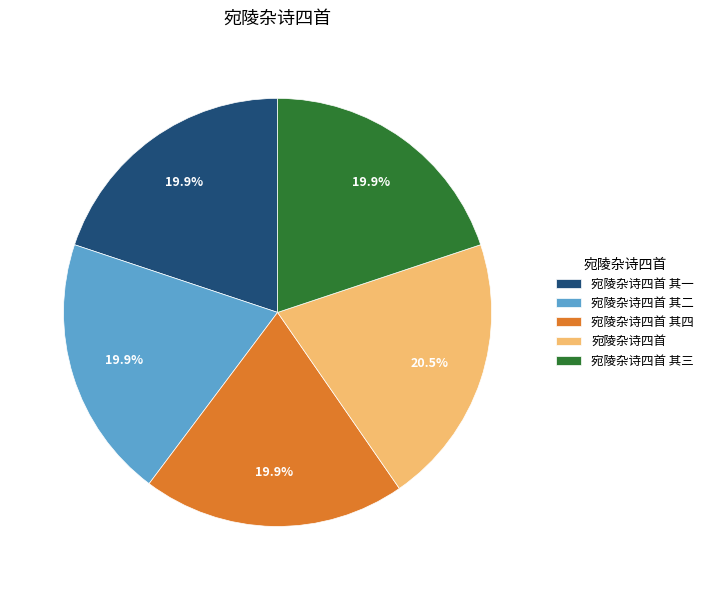

Is there a majority slice in this chart?

No